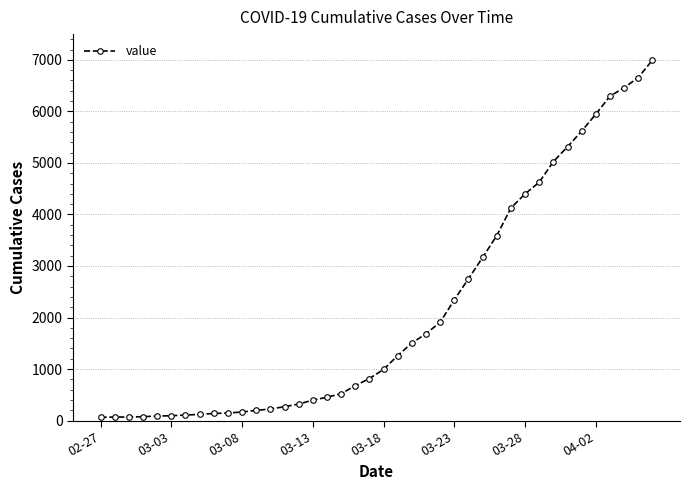

Is this an area chart (filled region under the line)?

No